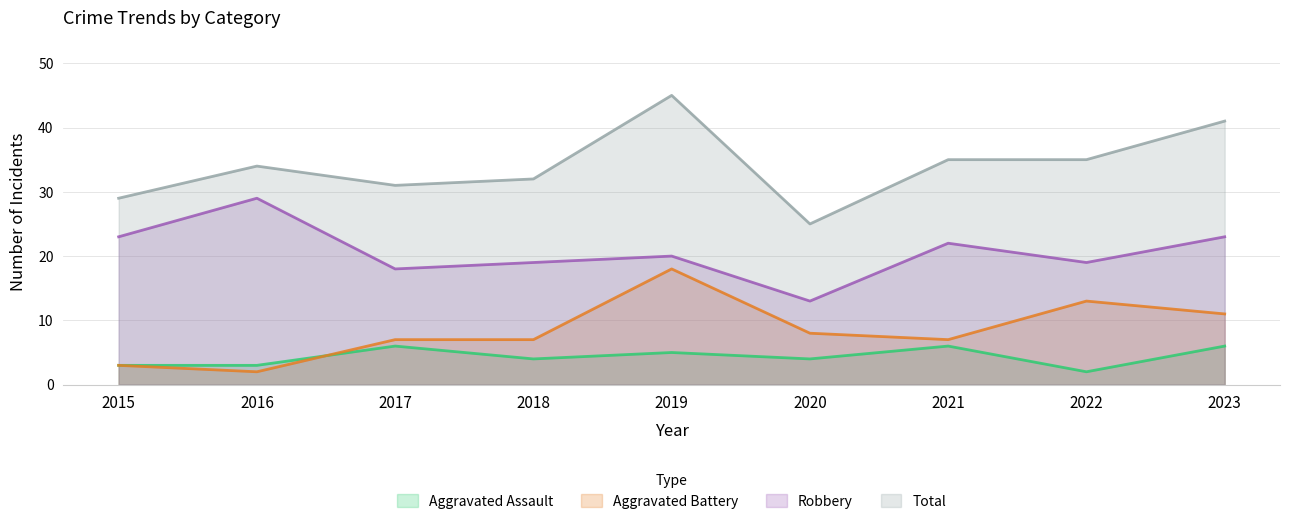

What is the greatest value displayed?

45